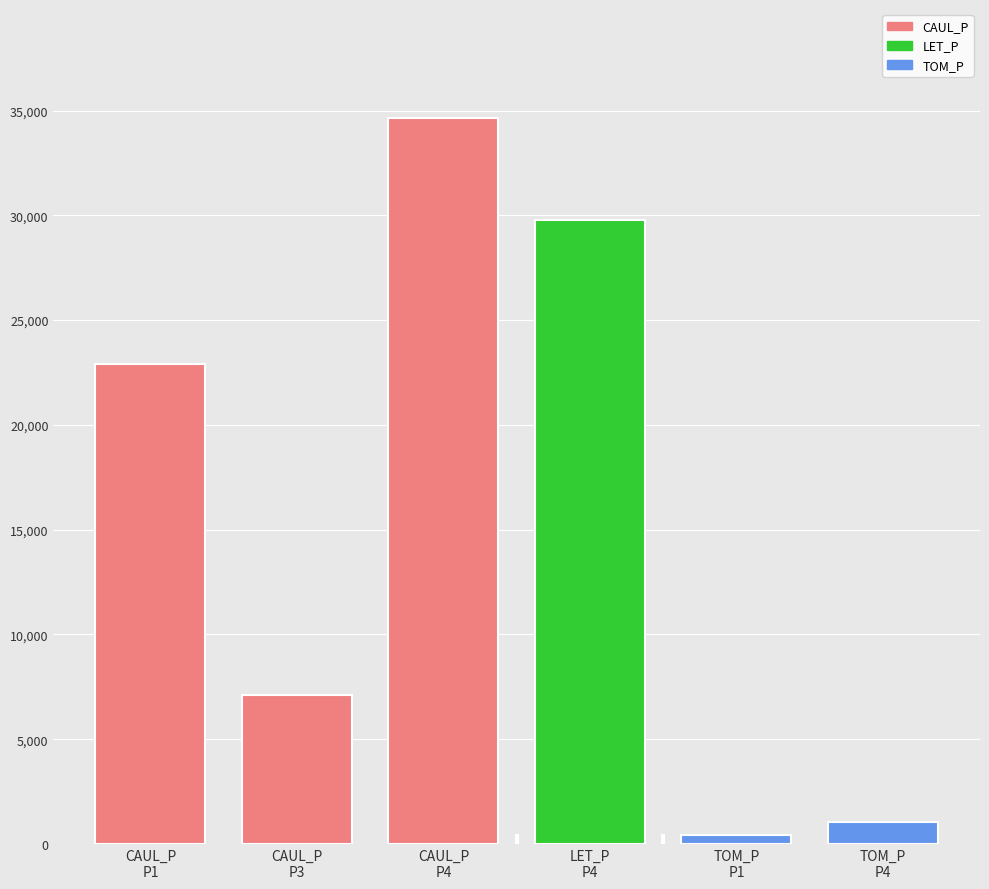

What is the highest value of the CAUL_P series?

34649.7